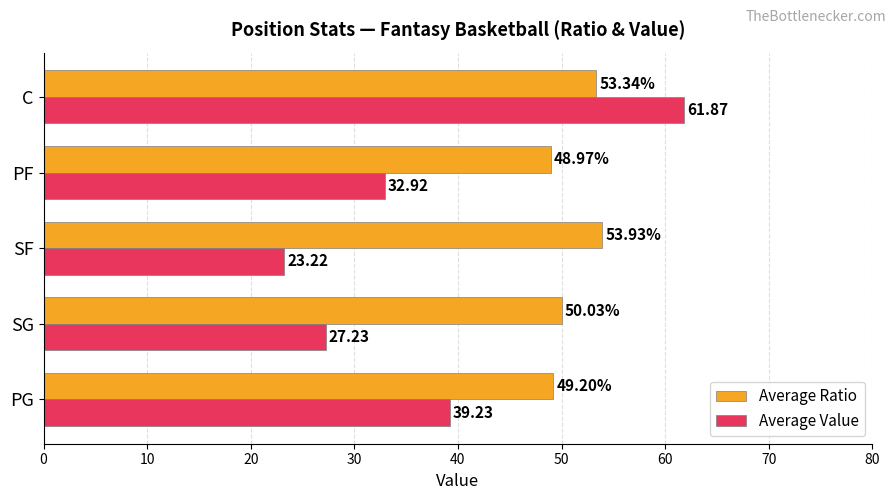

What is the difference between the maximum and minimum values in the Average Ratio series?

5.0